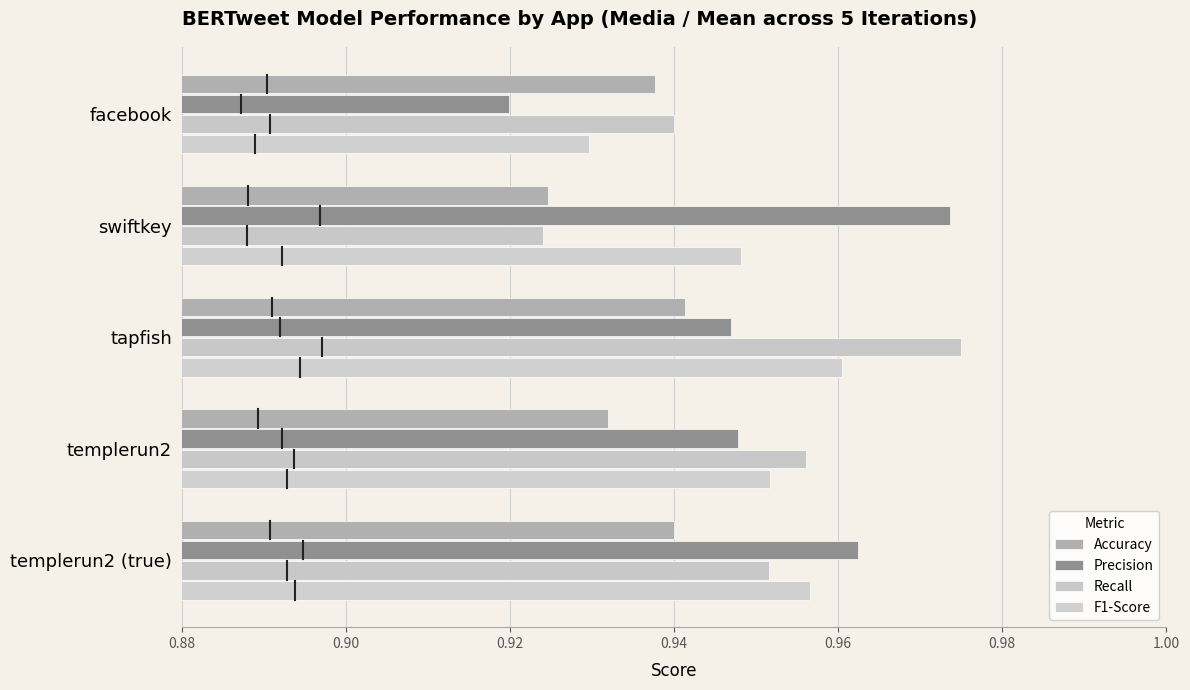

List the series in order of their peak value, highest first.

Recall, Precision, F1-Score, Accuracy